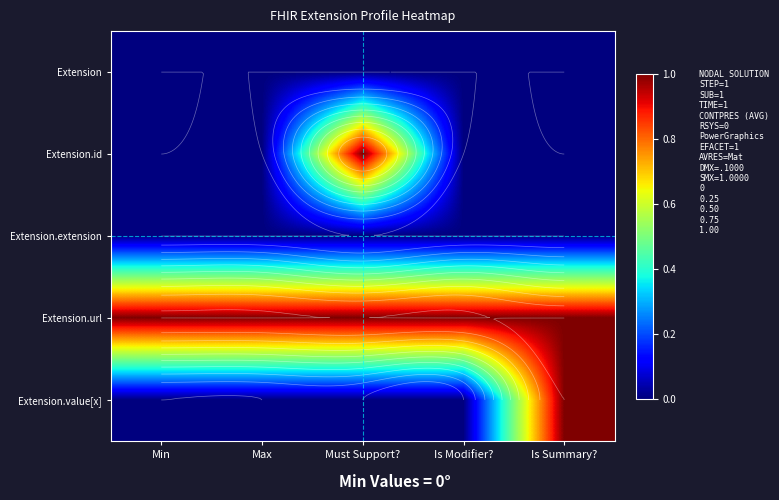

What is the difference between the highest and lowest values at Is Modifier??

1